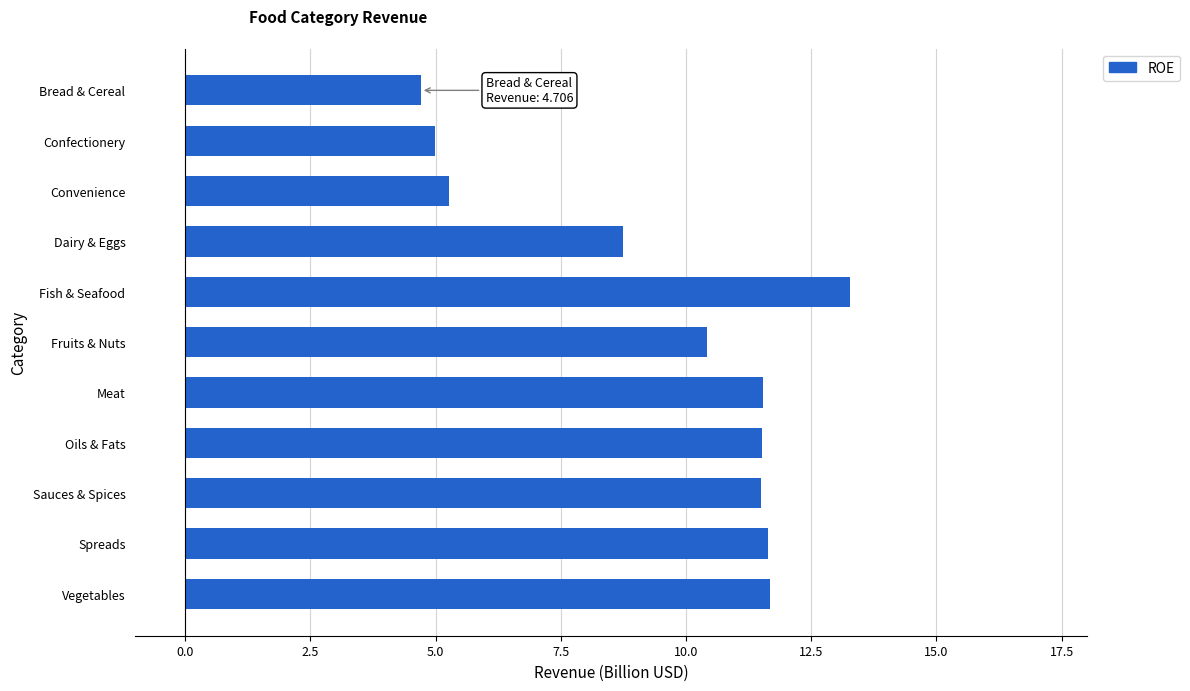

Which has a higher value, Oils & Fats or Fruits & Nuts?

Oils & Fats